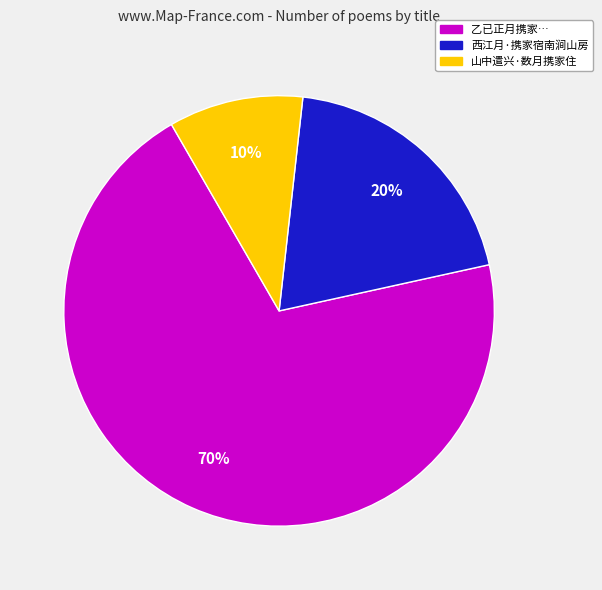

Does any single category account for the majority?

Yes